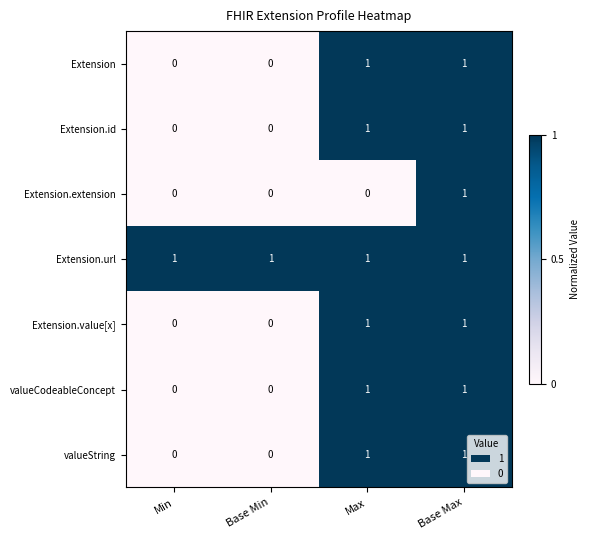

What is the total value across all series at Min?

1